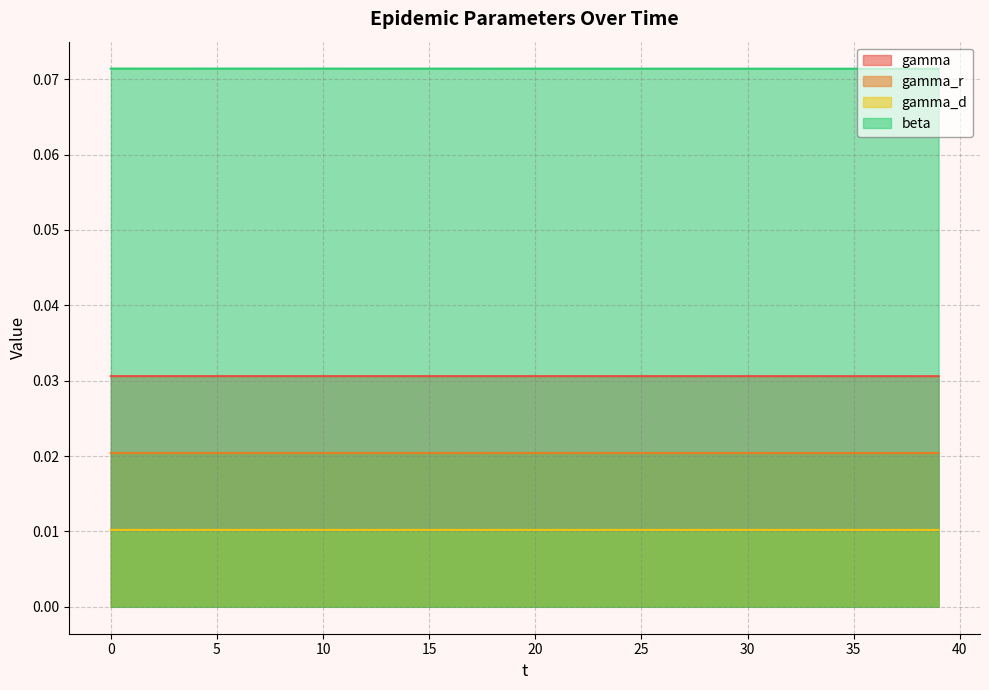

True or false: gamma_d and gamma cross at least once.

False